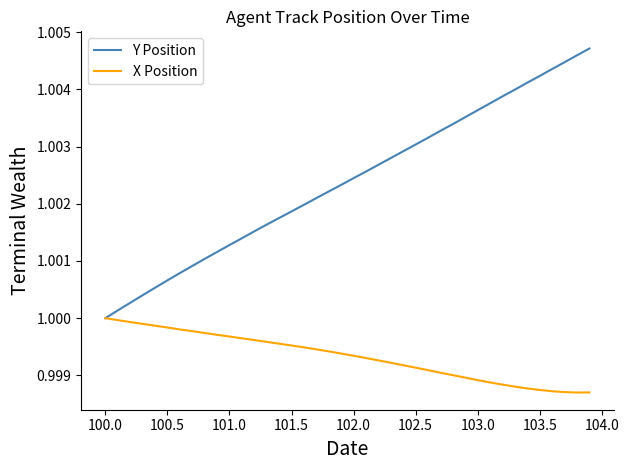

Rank the series by their average value, from lowest to highest.

X Position, Y Position